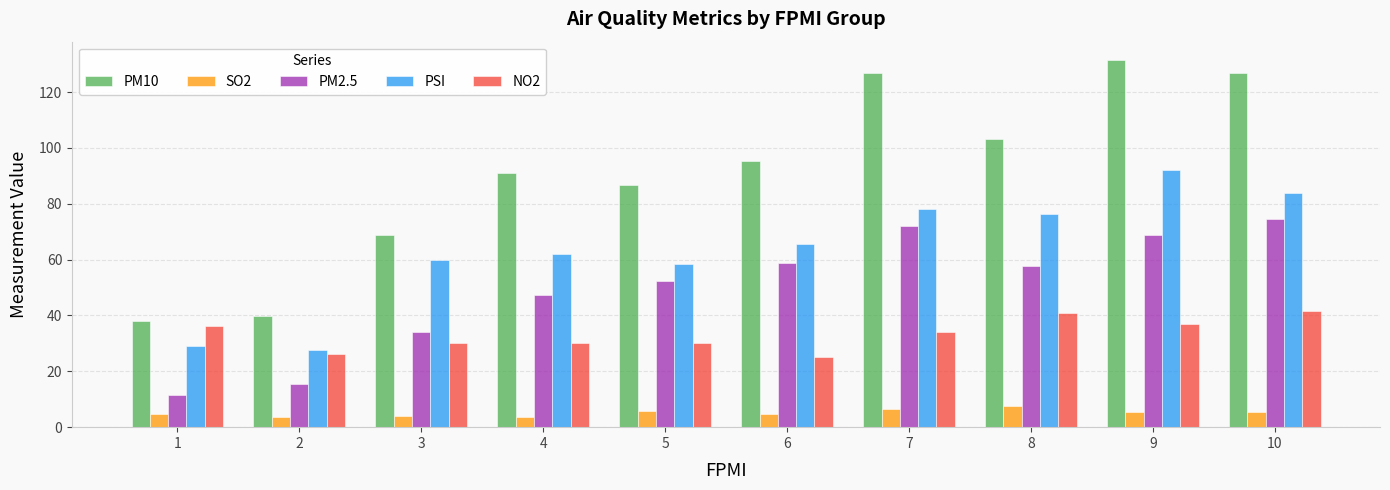

List the series in order of their peak value, highest first.

PM10, PSI, PM2.5, NO2, SO2